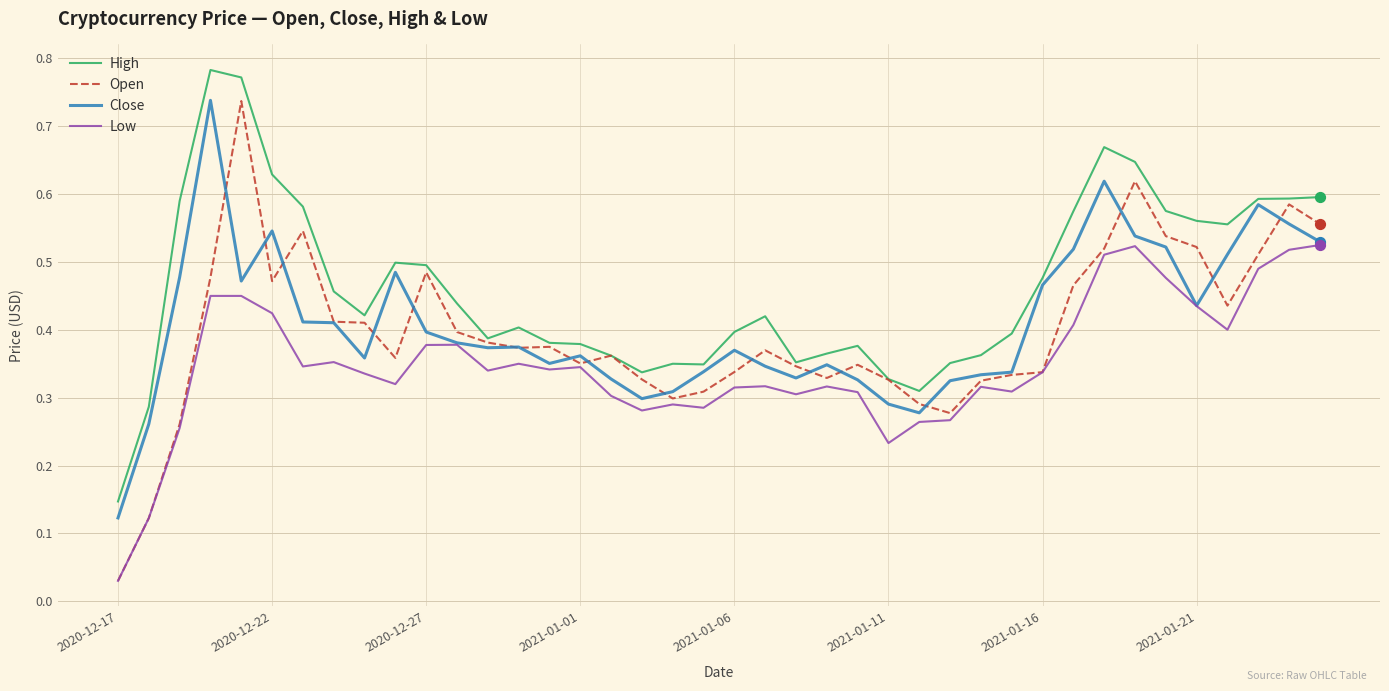

Which series has the largest range (max minus min)?

Open